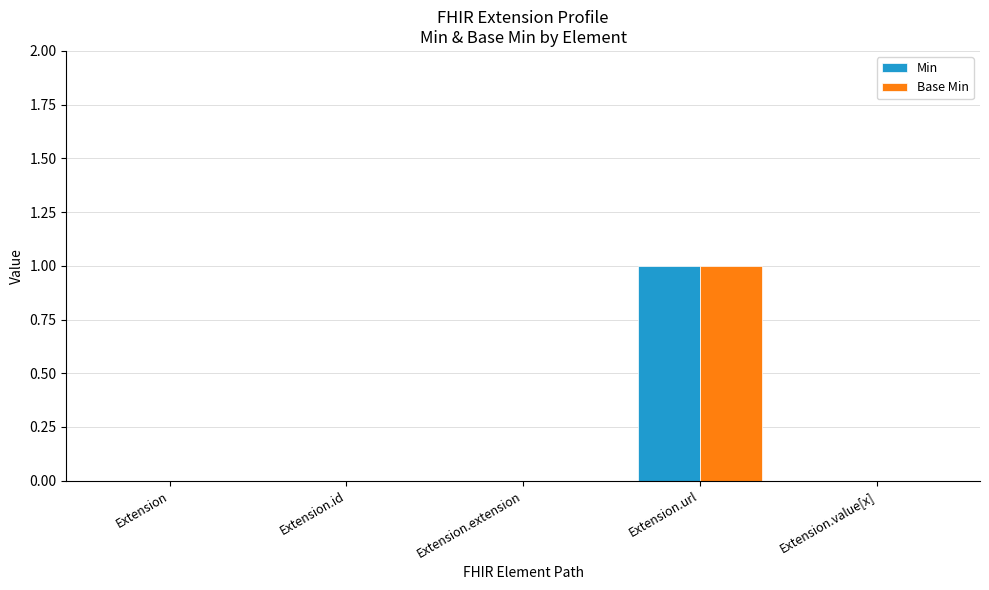

Which category has the highest value in the Base Min series?

Extension.url